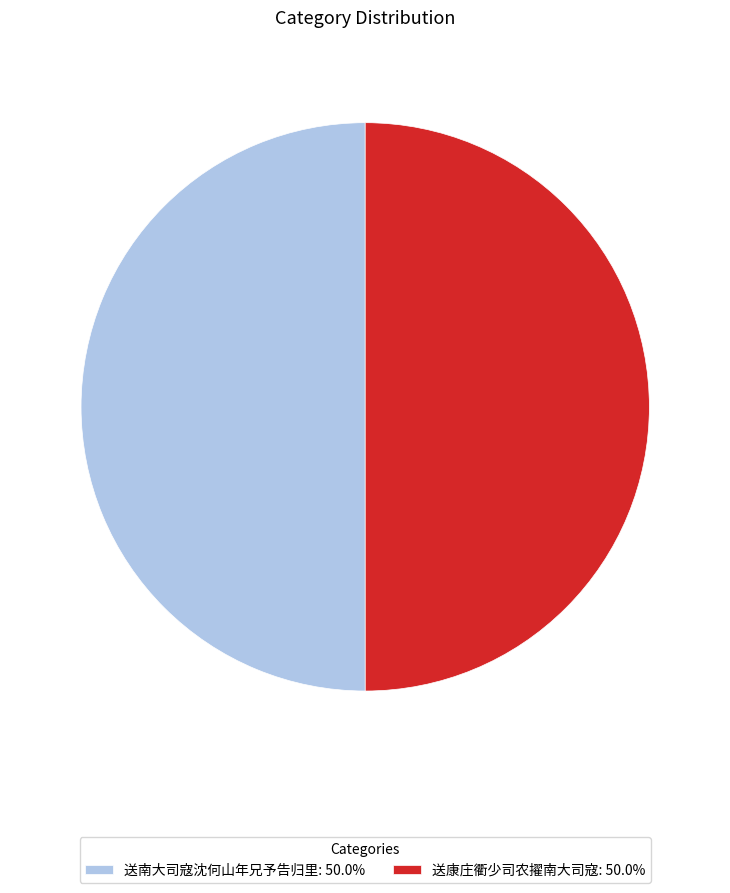

Approximately how many times larger is the value at 送南大司寇沈何山年兄予告归里: 50.0% compared to 送康庄衢少司农擢南大司寇: 50.0%?

1.0